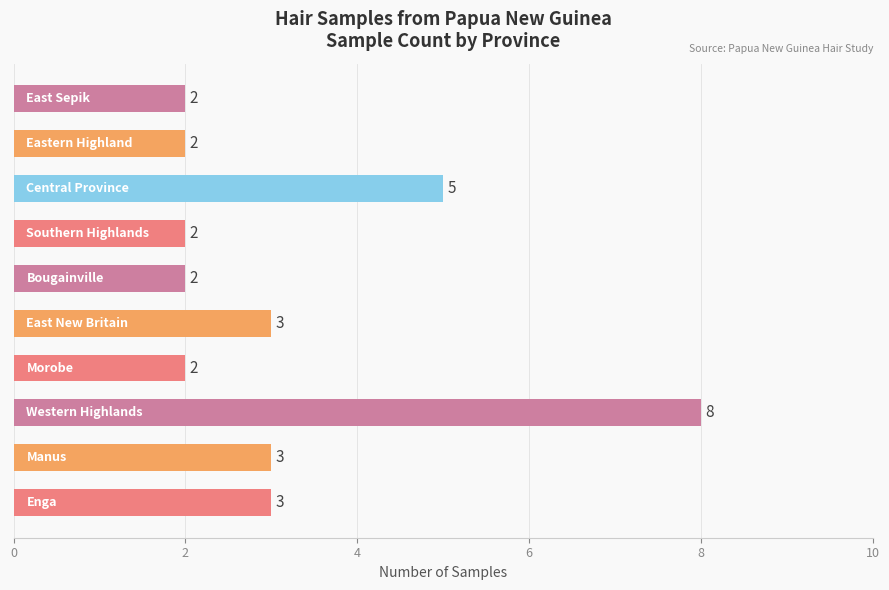

What is the sum of all values?

32